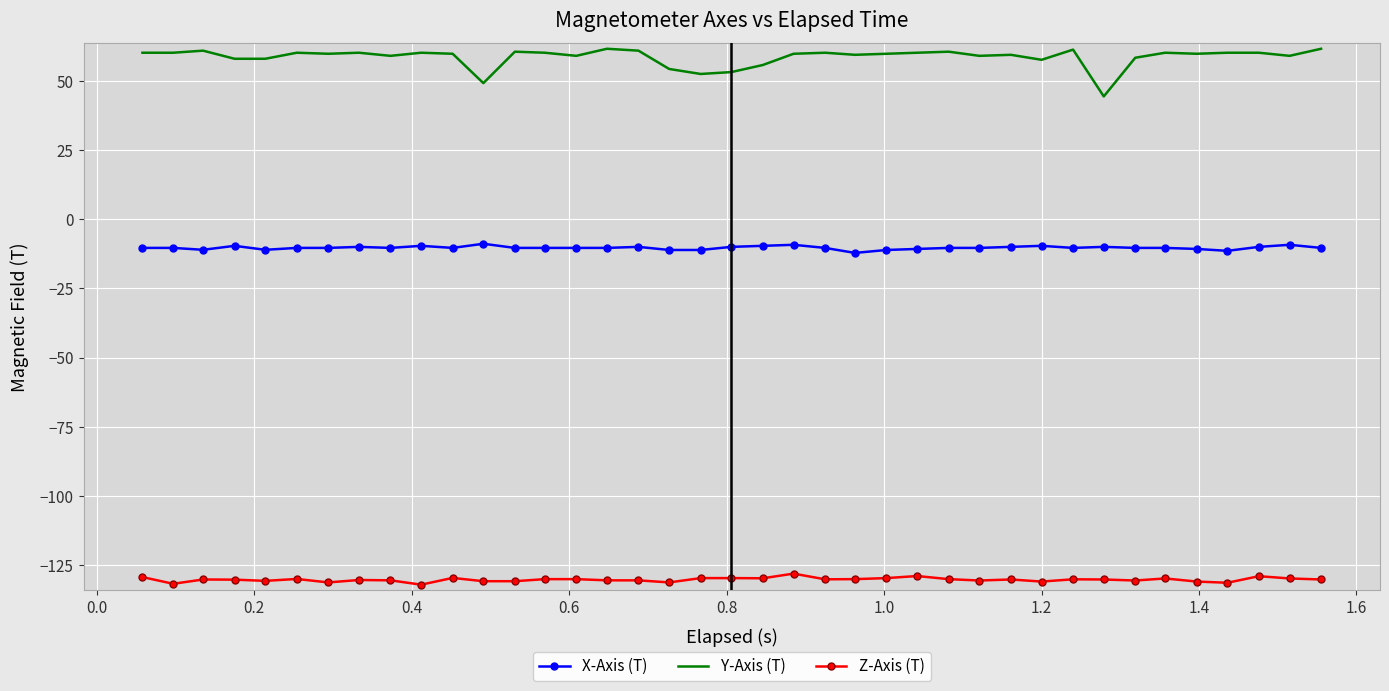

Which series has the largest range (max minus min)?

Y-Axis (T)